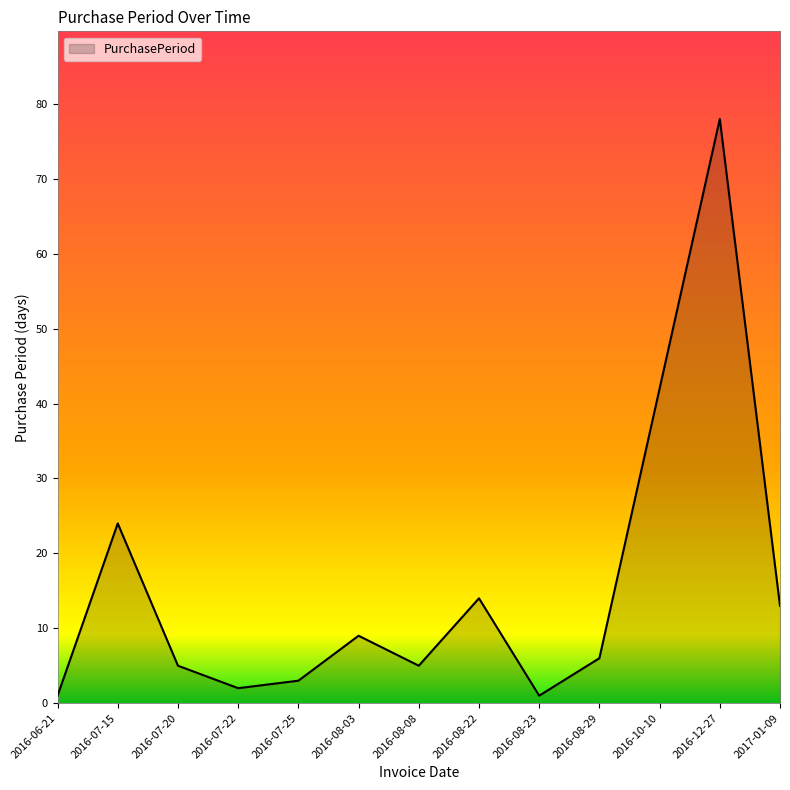

What is the change in value from 2016-08-03 to 2016-12-27?

+69